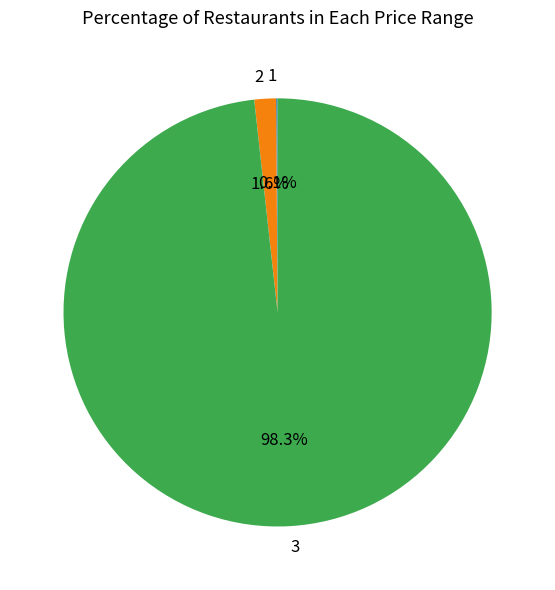

Do 2 and 3 together represent more than half of the pie?

Yes